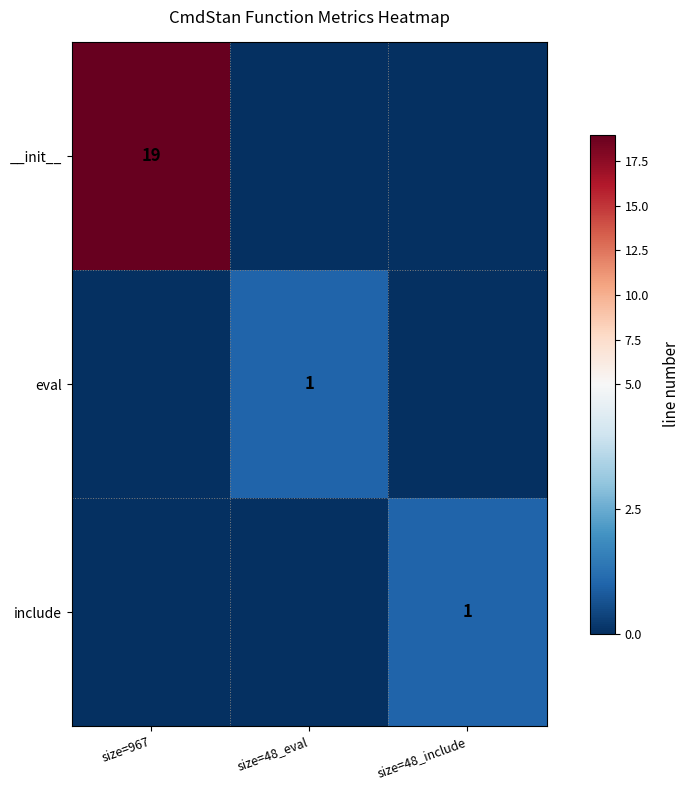

Is it true that __init__ equals 8 at size=967?

False